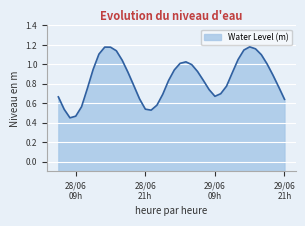

The chart shows a value of 0.9 at 29/06 09h. True or false?

False